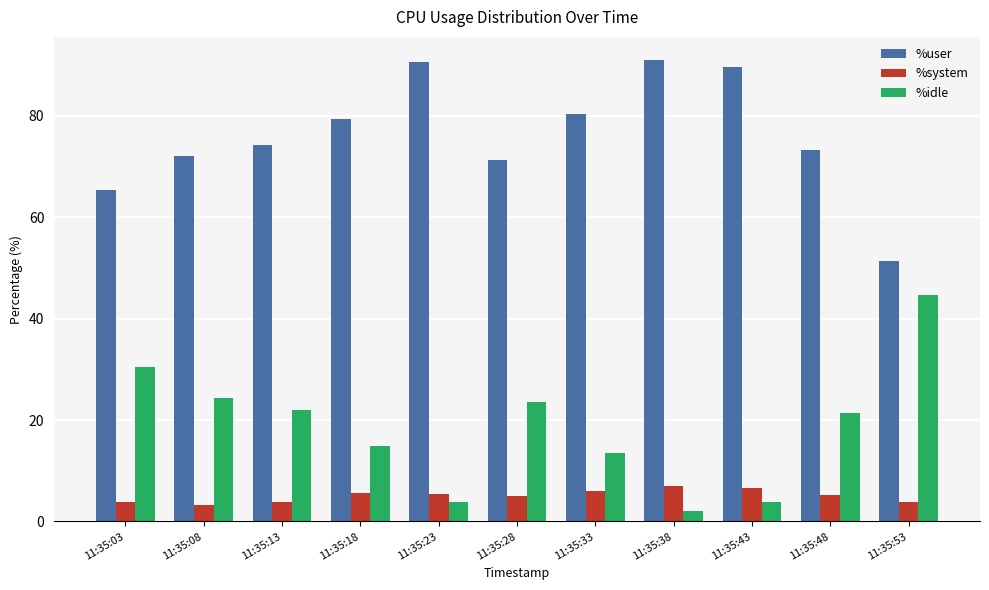

What is the difference between the highest and lowest values at 11:35:03?

61.6